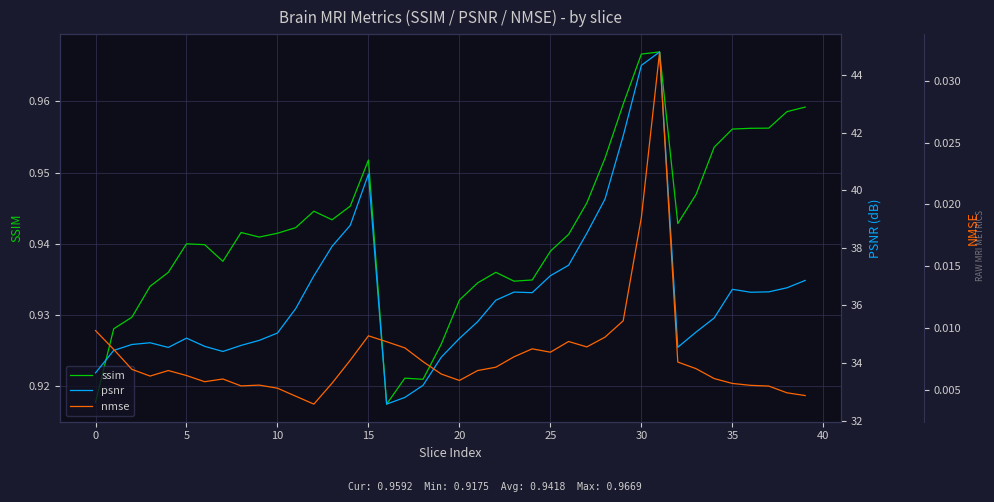

True or false: ssim and nmse cross at least once.

False